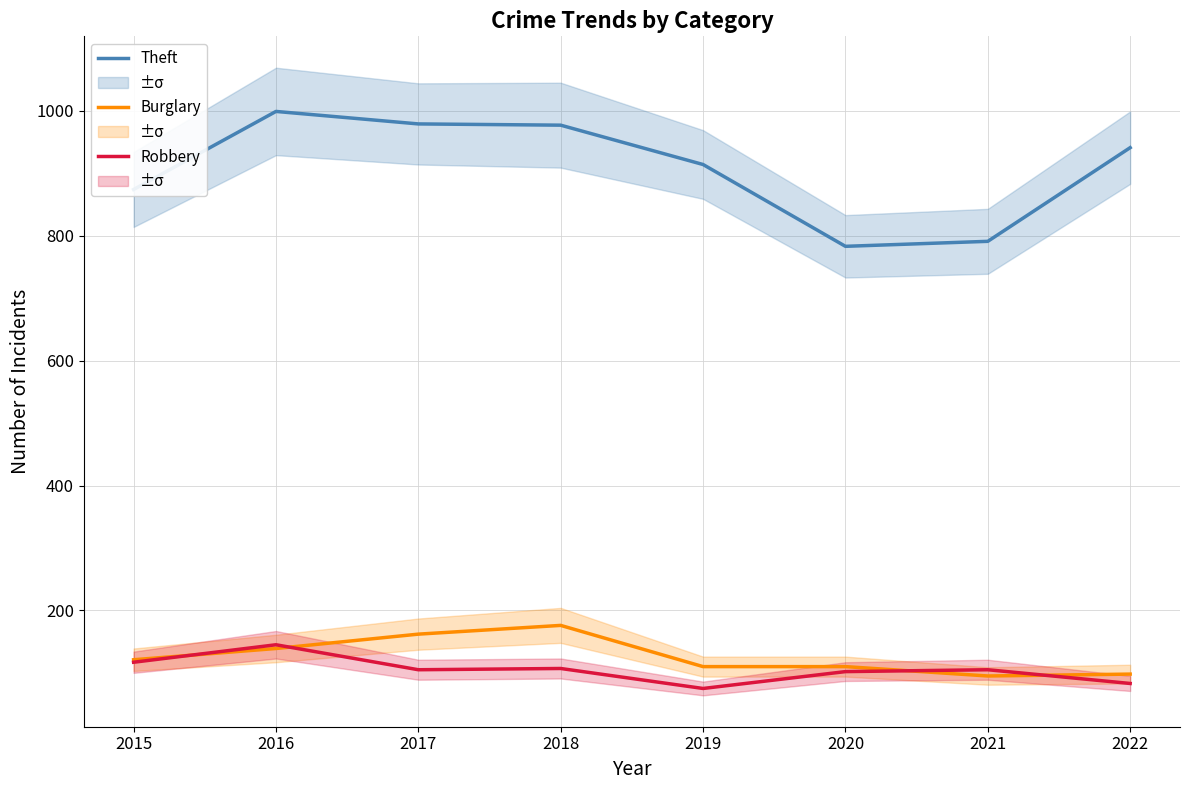

True or false: Burglary has a value of 95 at 2021.

True